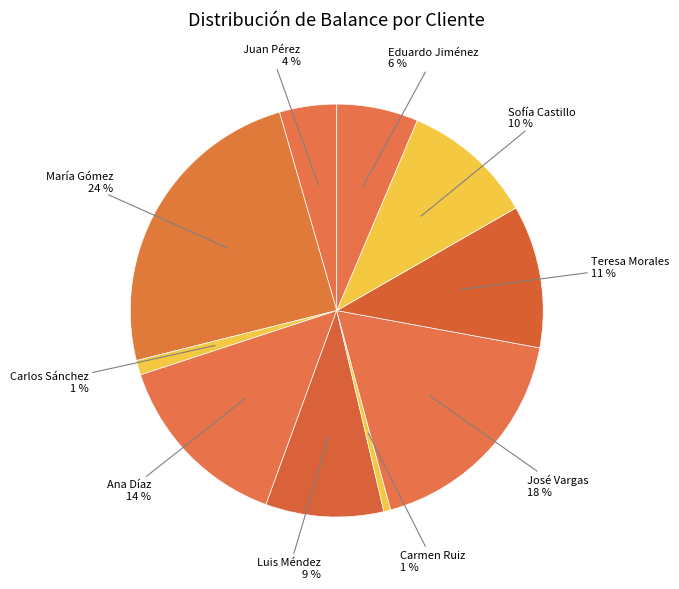

Count the number of slices in the pie.

10